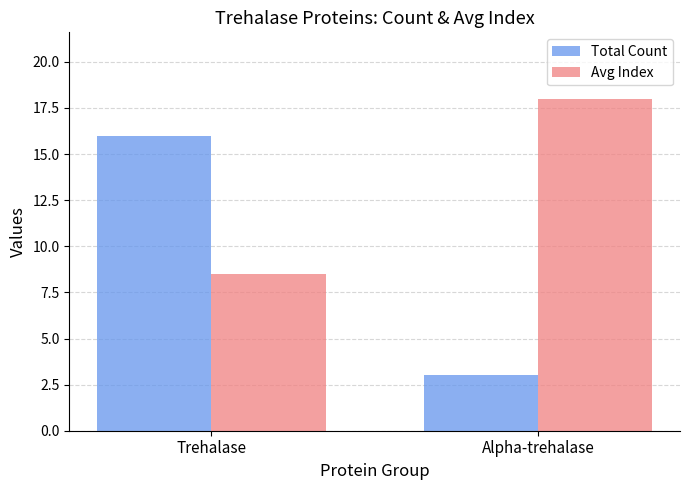

How many groups of bars are there?

2